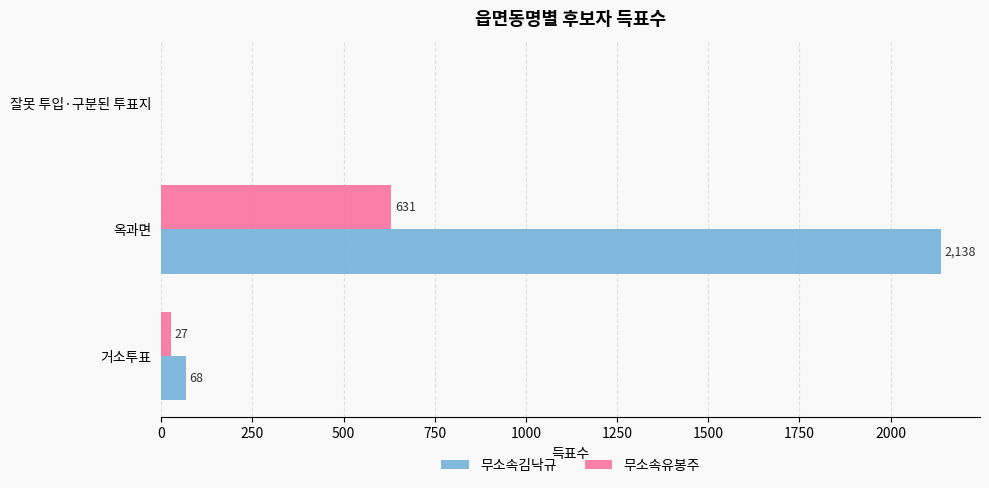

True or false: 무소속김낙규 has a value of 2138 at 옥과면.

True